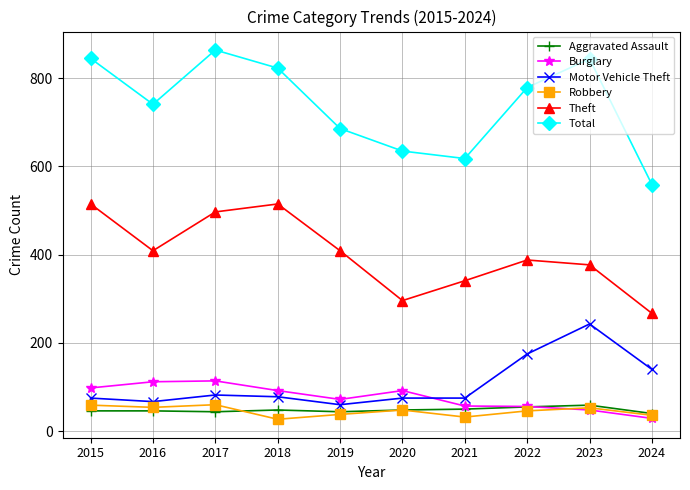

What is the difference between the Theft values at 2024 and 2023?

110